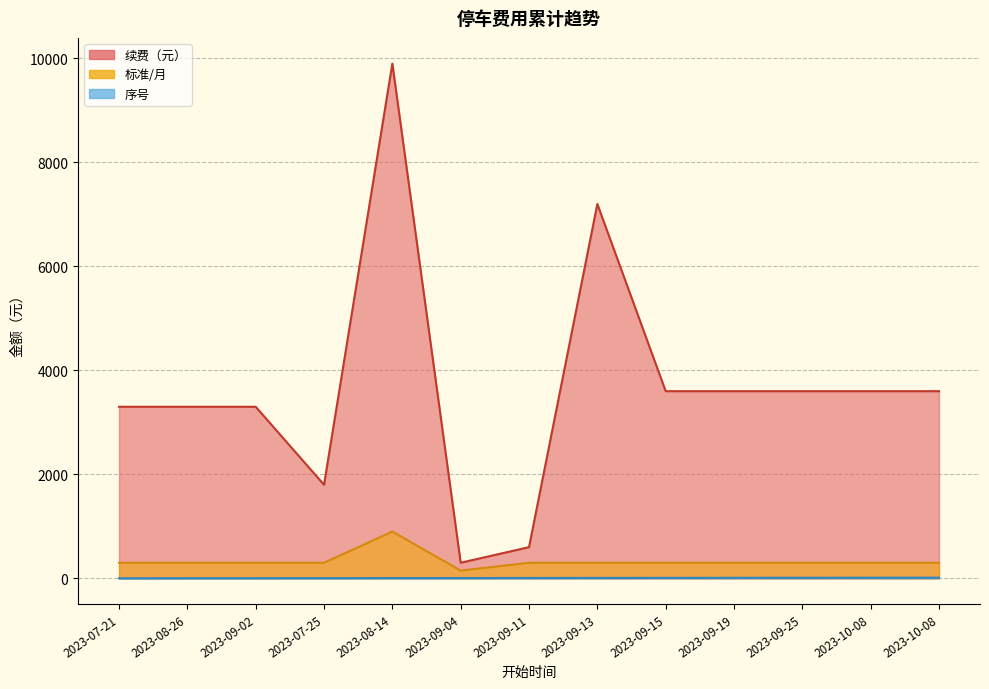

True or false: 标准/月 and 续费（元） intersect in this chart.

False